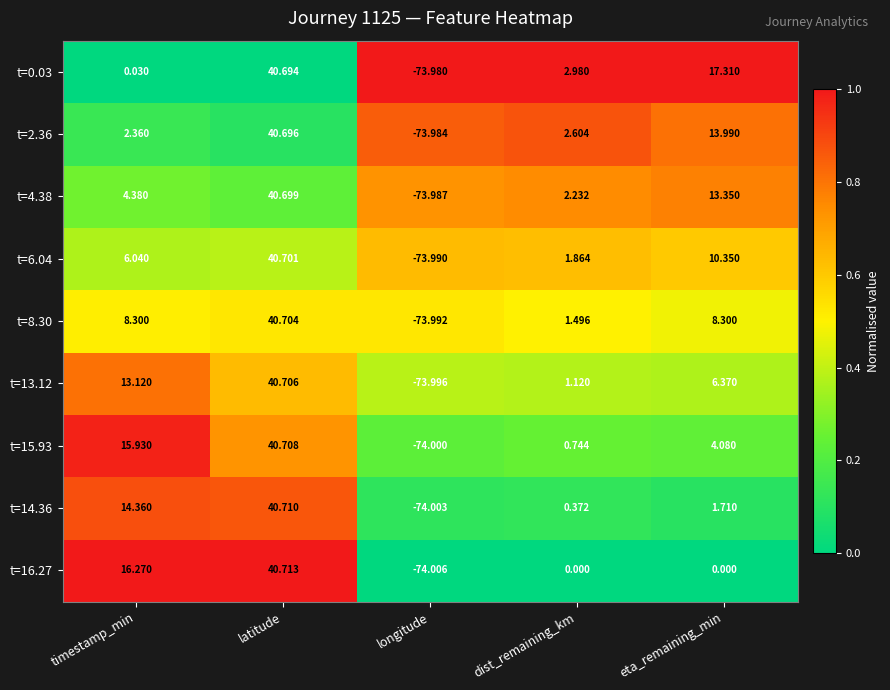

Which category has the highest value across all series?

latitude